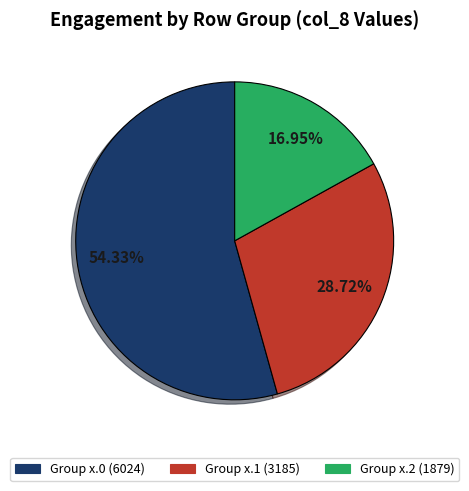

To the nearest percent, what is the average slice percentage?

33%